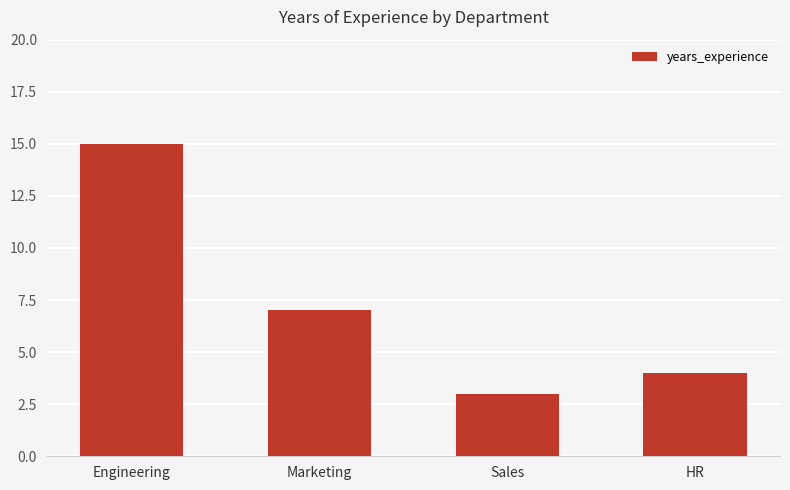

Is it true that the value at Marketing is 7?

True